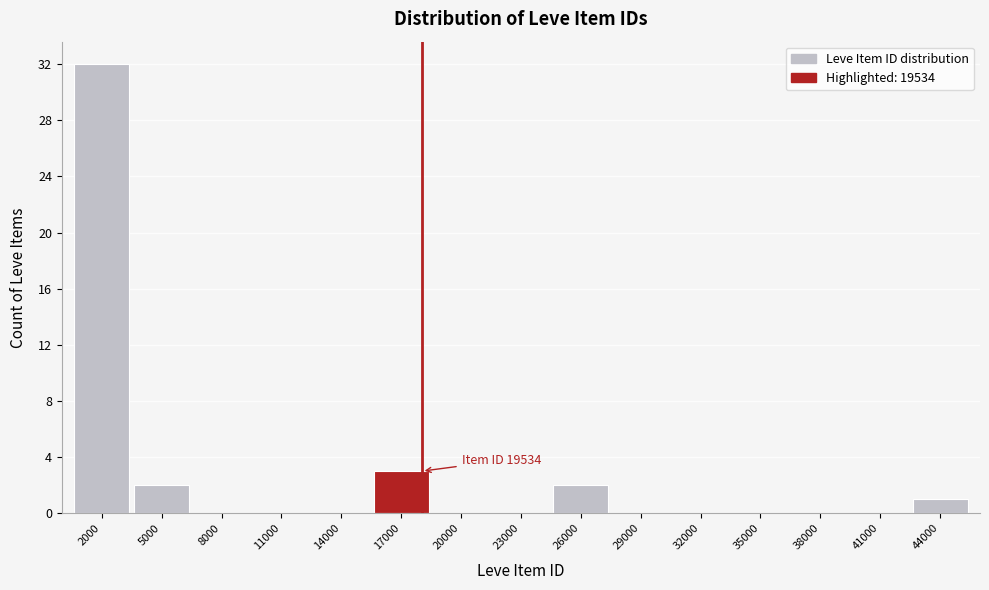

Reading left to right, what are all the values shown in this chart?

2000=32	5000=2	8000=0	11000=0	14000=0	17000=3	20000=0	23000=0	26000=2	29000=0	32000=0	35000=0	38000=0	41000=0	44000=1